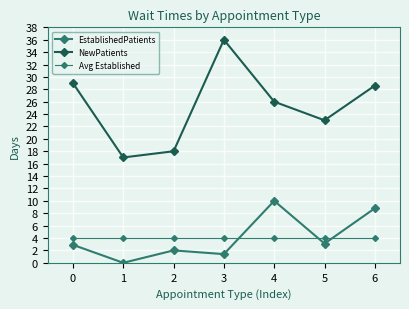

Where is the first local minimum for EstablishedPatients?

1